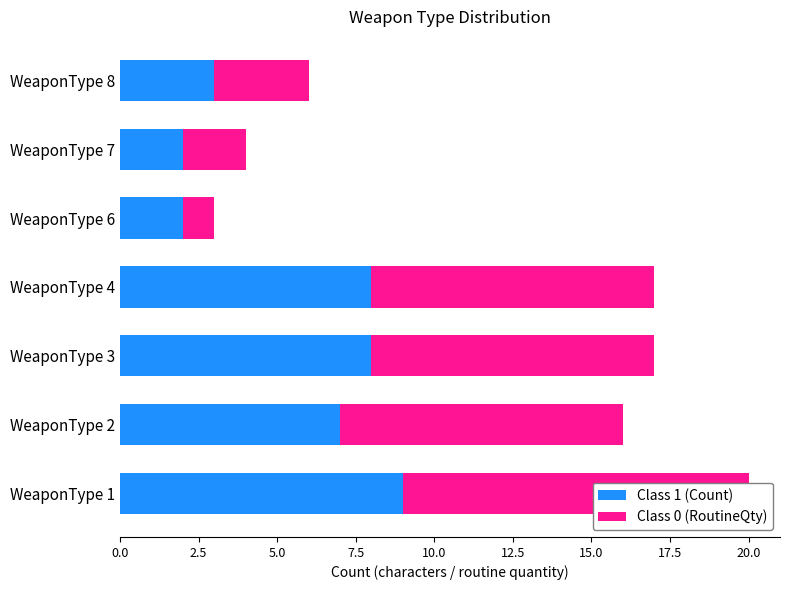

What is the maximum value shown in the chart?

11